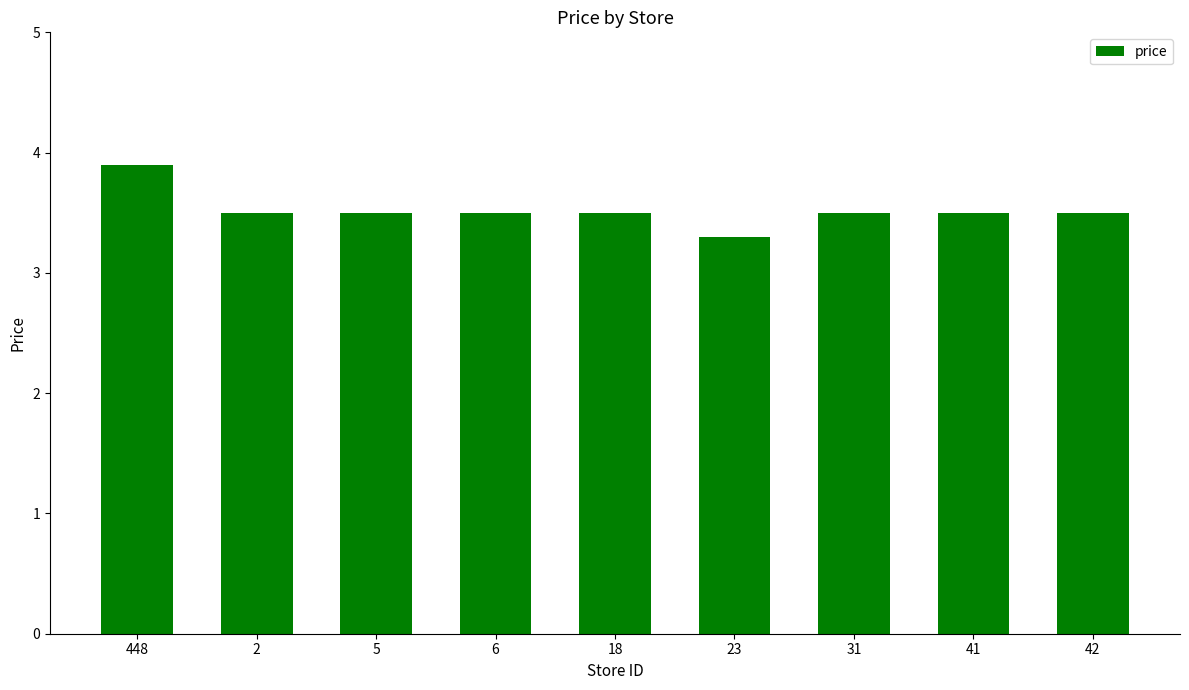

Where is the data nearest to the value 3?

23